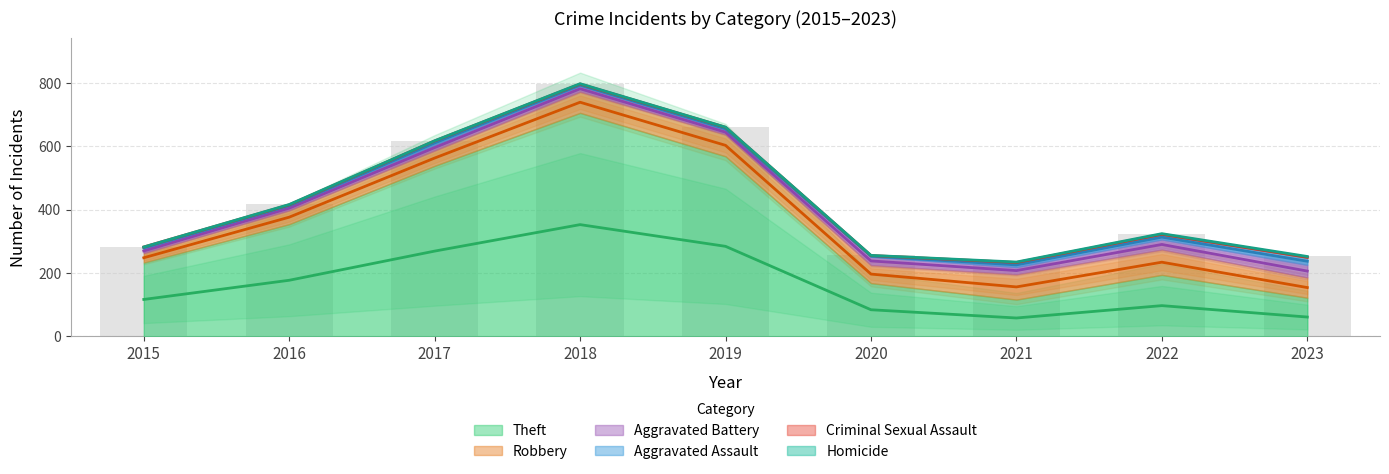

At 2023, list the series in order from largest to smallest.

Theft, Robbery, Aggravated Battery, Aggravated Assault, Criminal Sexual Assault, Homicide